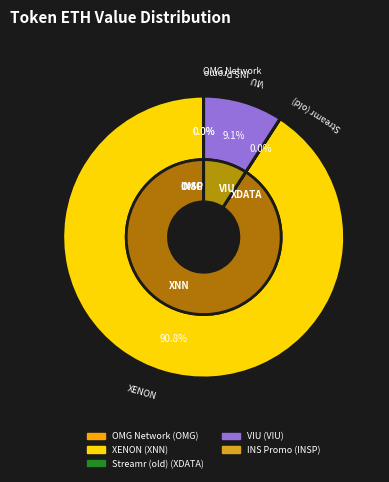

How many segments does this pie chart have?

5